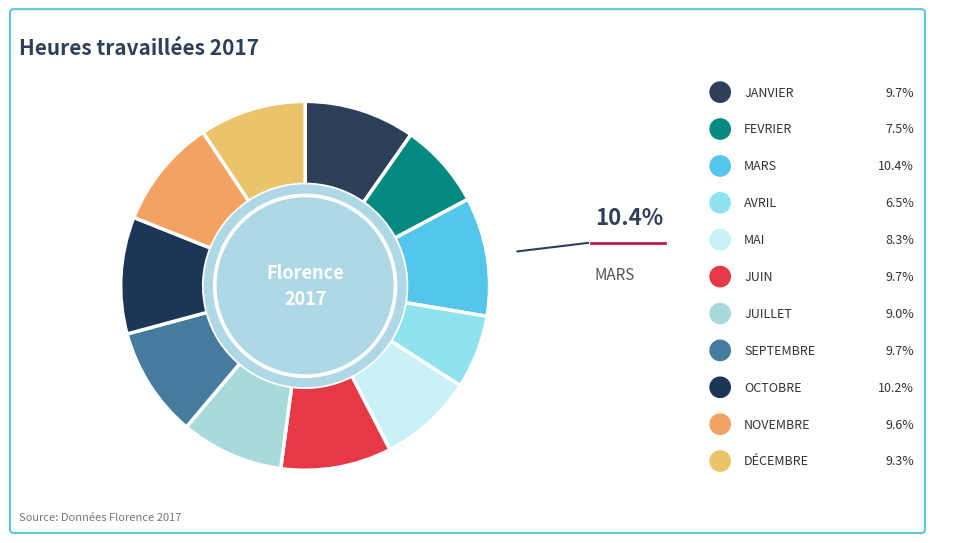

How many segments does this pie chart have?

11